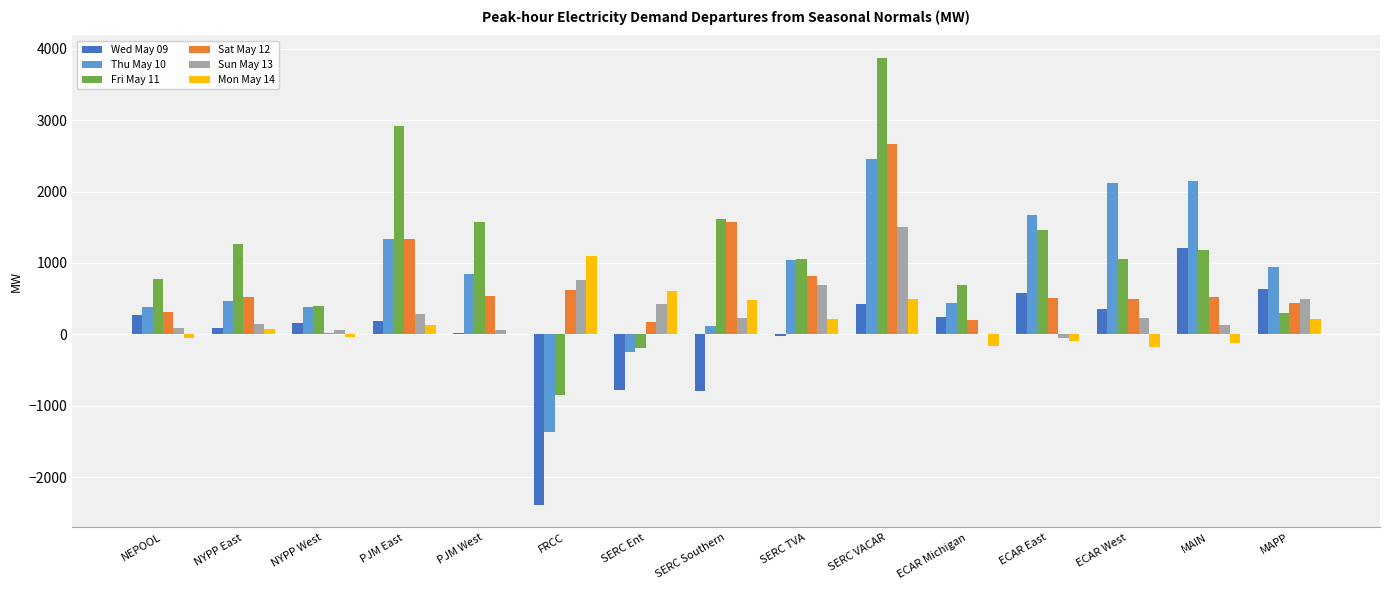

Are the bars grouped side by side (vs. stacked)?

Yes